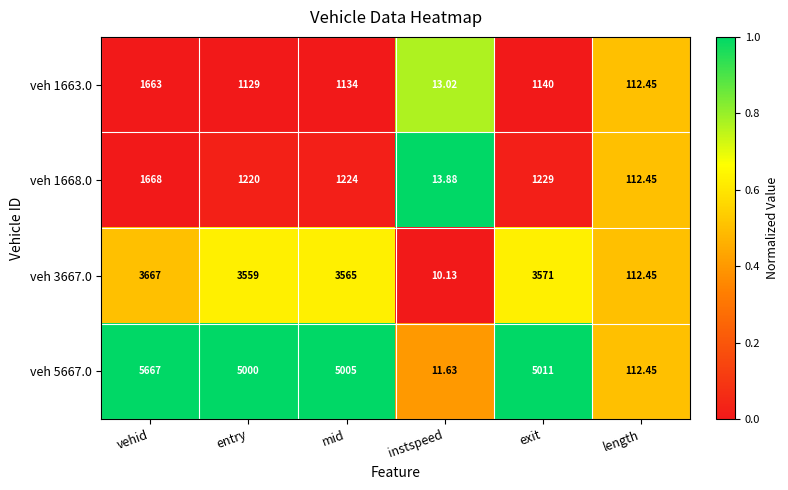

Is the value of veh 5667.0 at mid greater than the value of veh 1668.0 at entry?

Yes